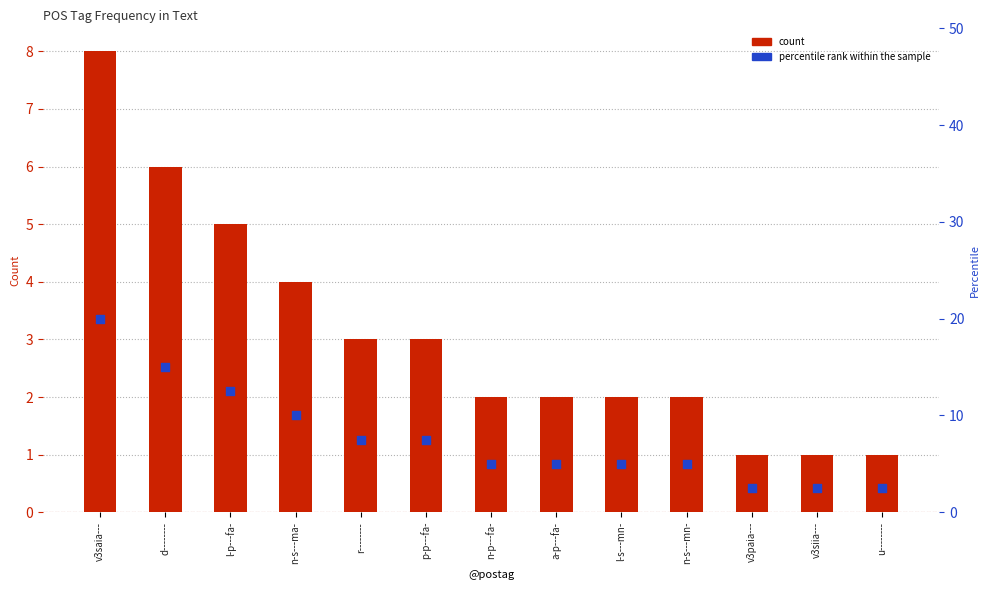

What are all the series names shown in the legend?

count, percentile rank within the sample